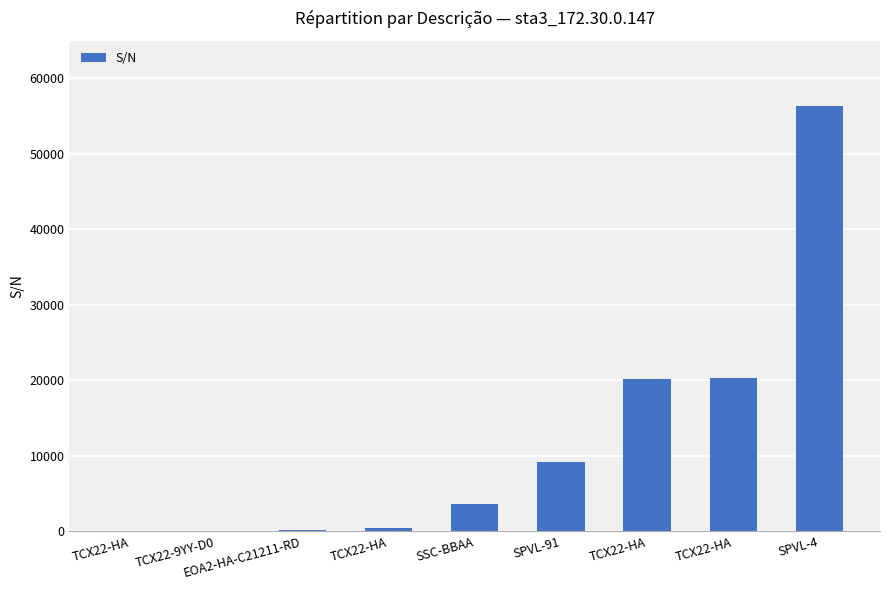

Count the number of categories in the chart.

9